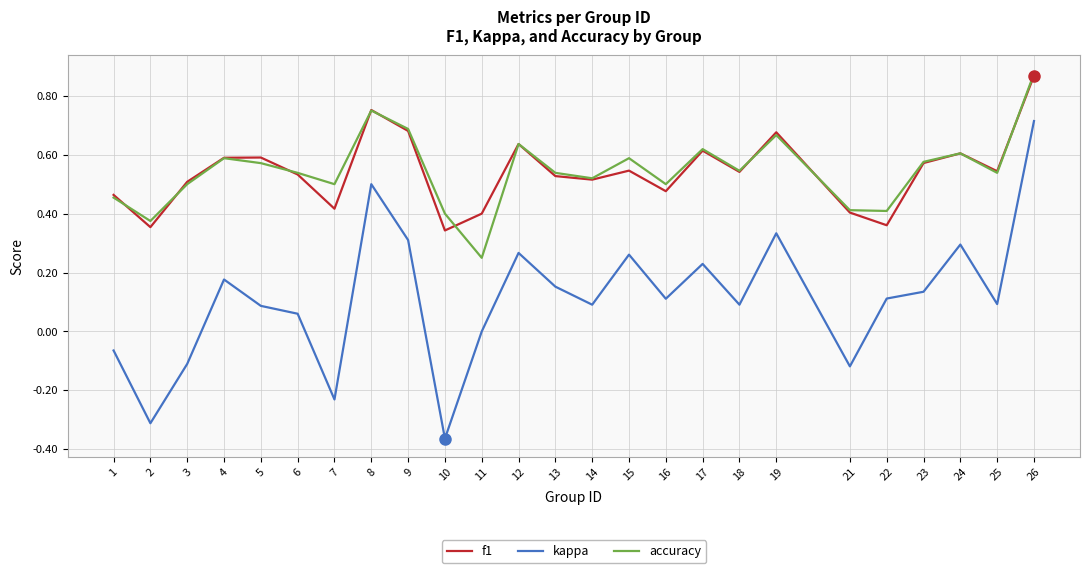

True or false: accuracy and kappa cross at least once.

False